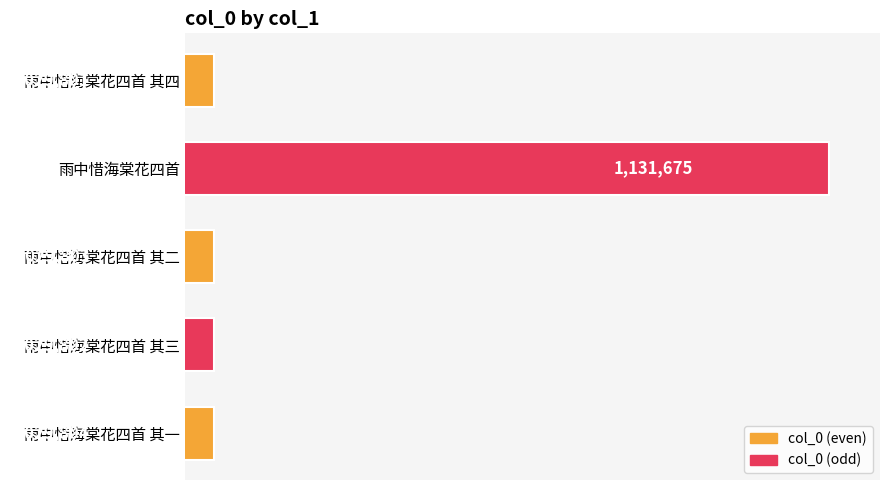

Rank the categories by value from lowest to highest.

雨中惜海棠花四首 其四, 雨中惜海棠花四首 其三, 雨中惜海棠花四首 其二, 雨中惜海棠花四首 其一, 雨中惜海棠花四首